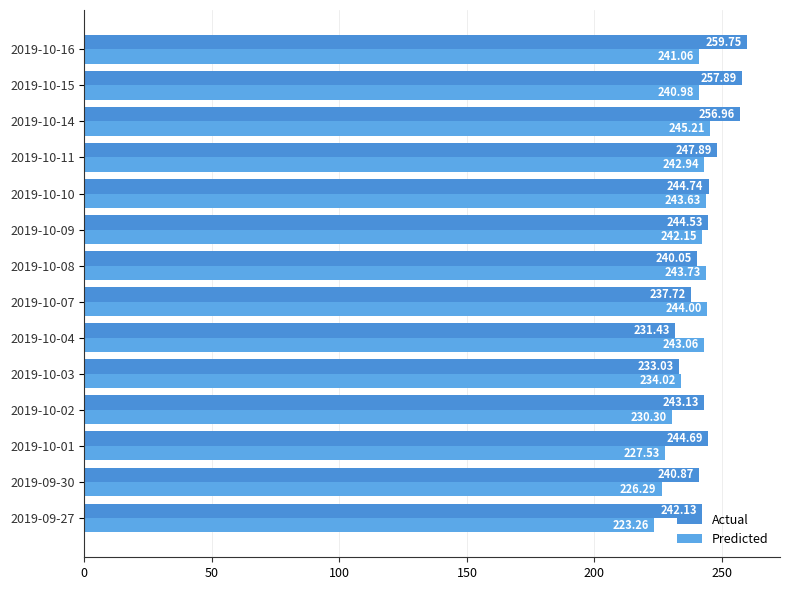

List the series in order of their peak value, lowest first.

Predicted, Actual